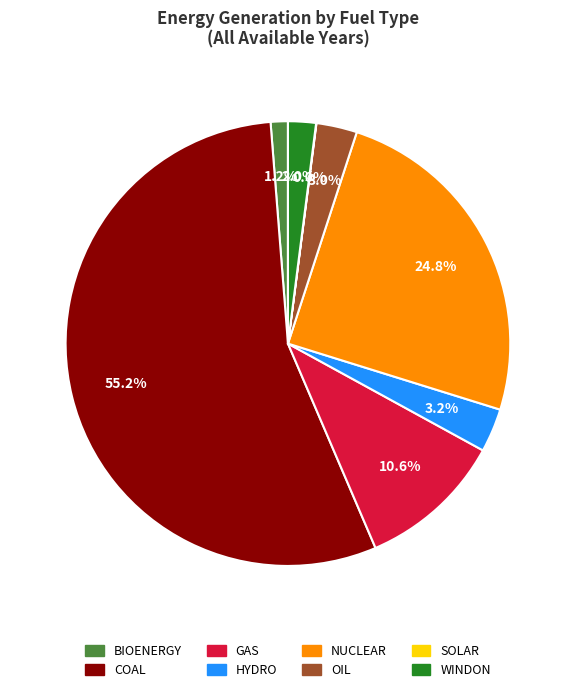

Does any single category account for the majority?

Yes